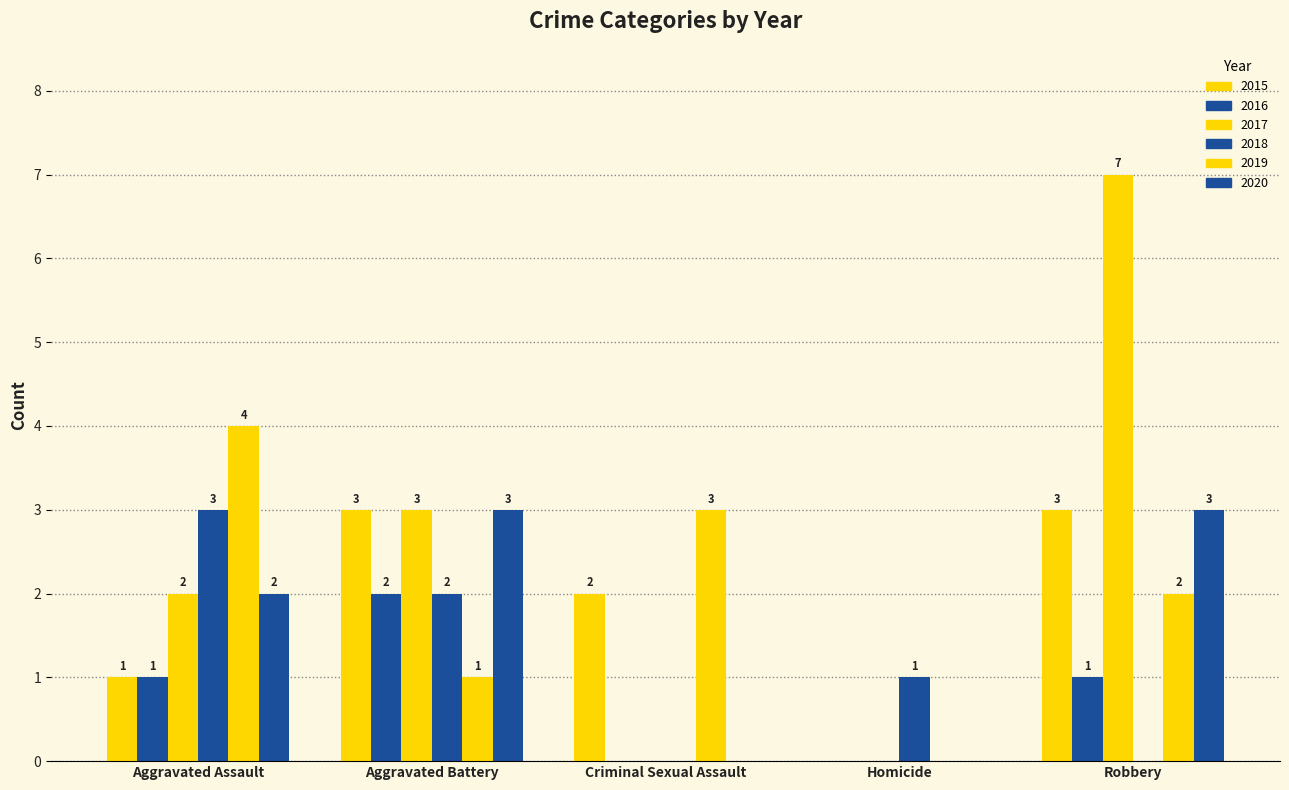

The value of 2018 at Aggravated Battery is 2. True or false?

True